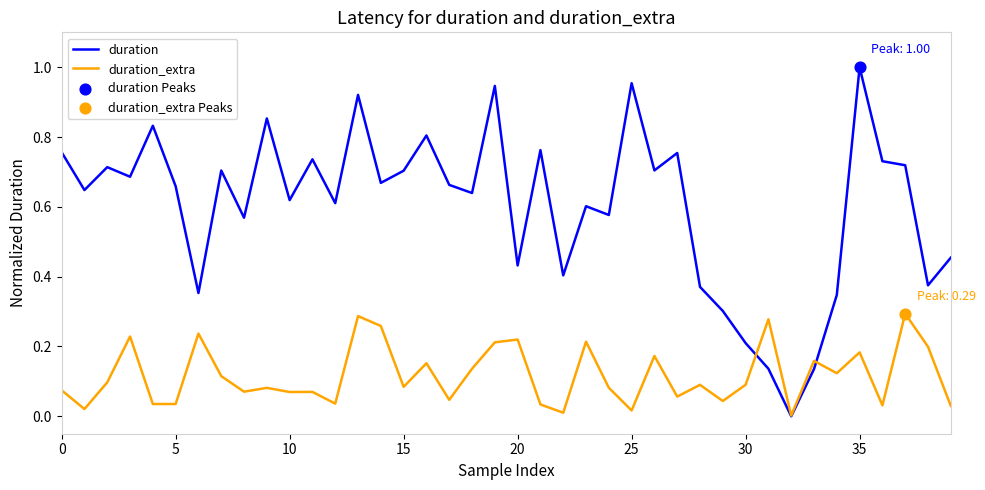

Which series has the widest spread of values?

duration